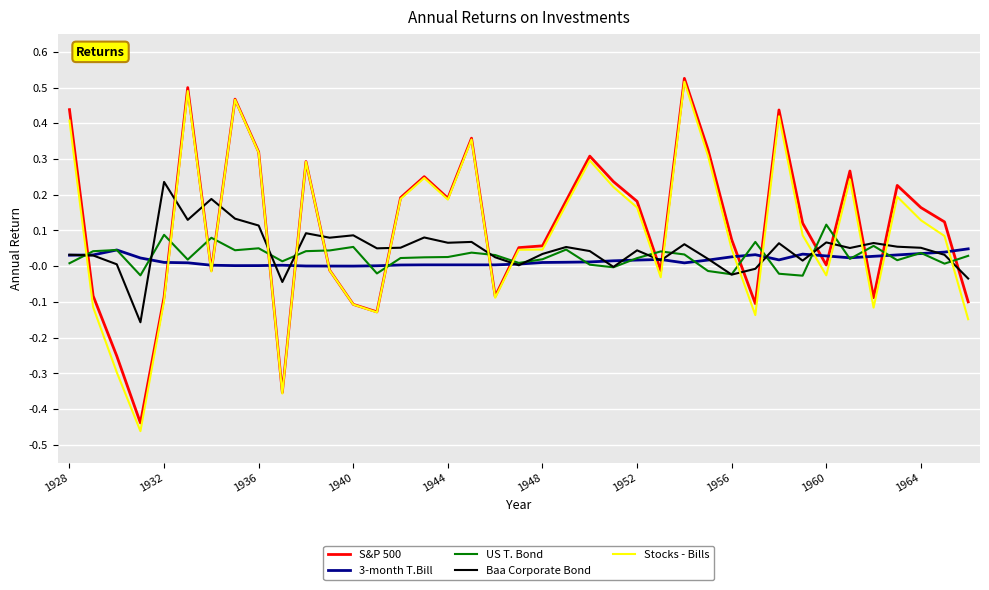

Which series has the widest spread of values?

Stocks - Bills